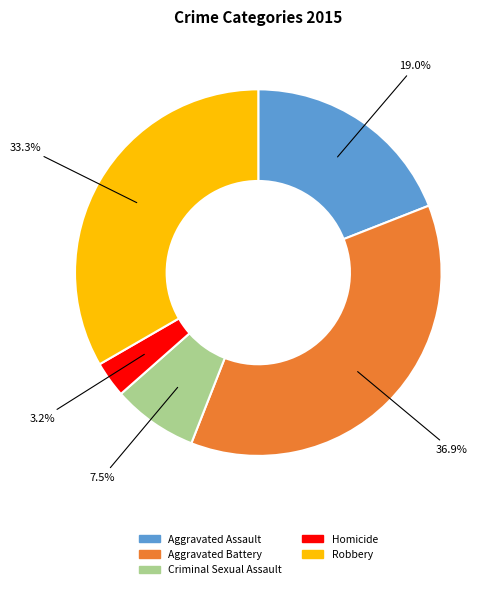

Combined, what portion of the pie is Aggravated Assault and Aggravated Battery?

56.0%